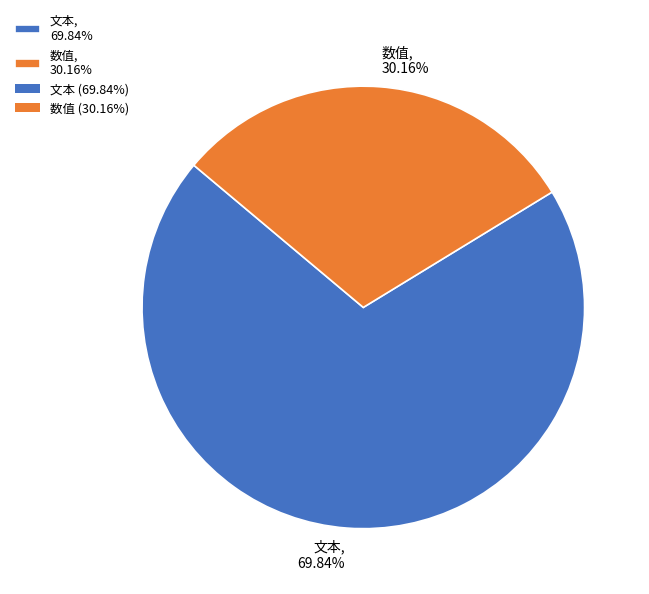

What is the largest slice in the pie chart?

文本